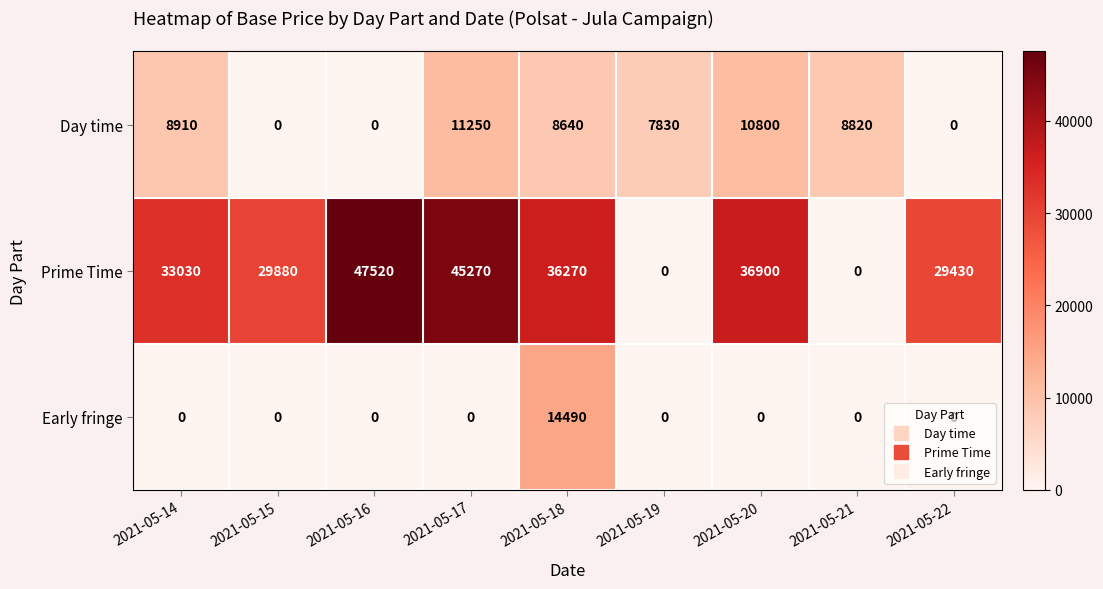

What is the difference between the Day time values at 2021-05-22 and 2021-05-21?

8820